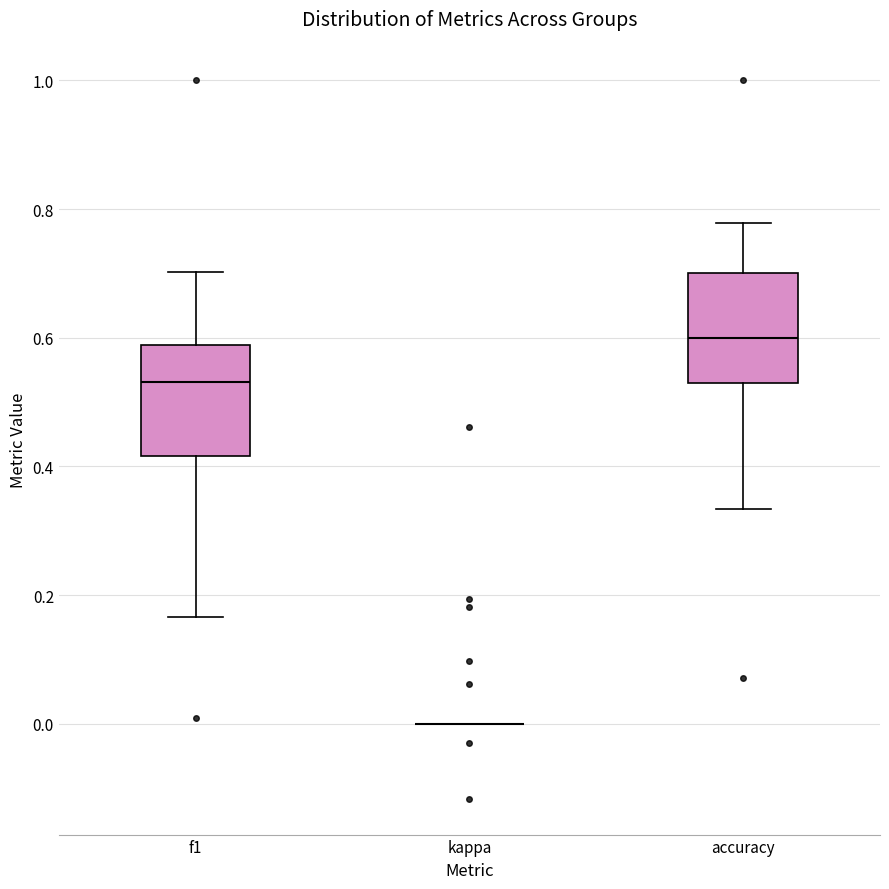

Reading left to right, read every box against the y-axis: the position of its median line, the range the box covers, and the ends of its whiskers. The values are not printed on the chart, so give them approximately, as read against the axis.

f1: median 0.54, box 0.42 to 0.58, whiskers 0.16 to 0.70
kappa: box collapsed to a line at 0.00, whiskers 0.00 to 0.00
accuracy: median 0.60, box 0.52 to 0.70, whiskers 0.34 to 0.78